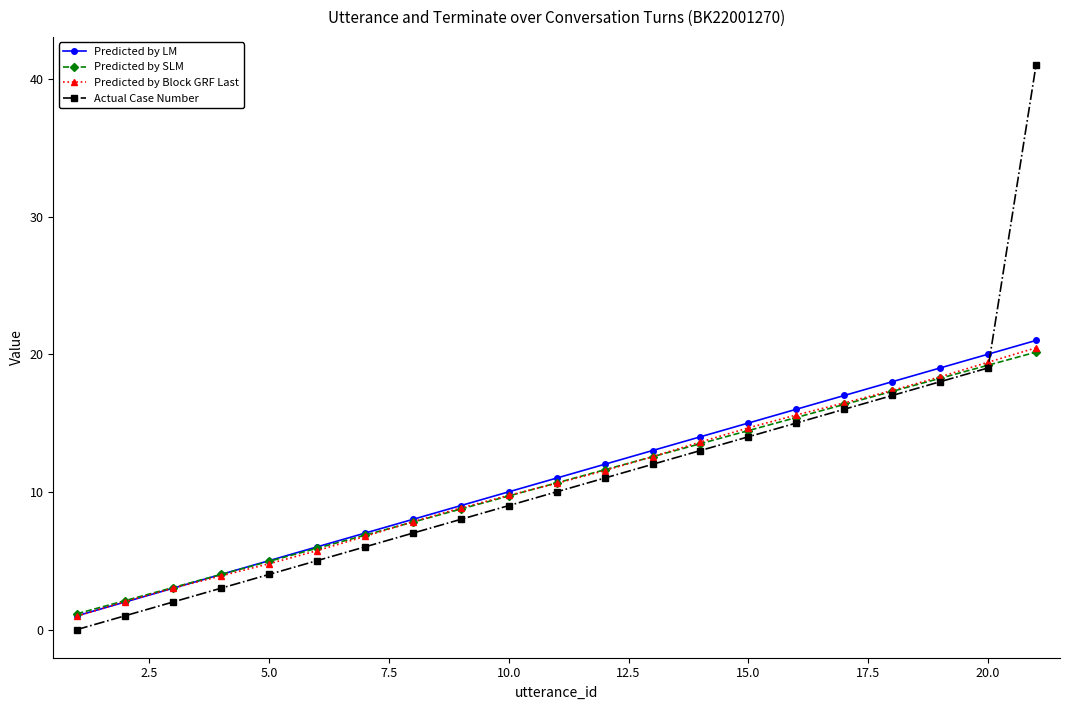

True or false: Predicted by LM has more than 2 interior local peaks.

False